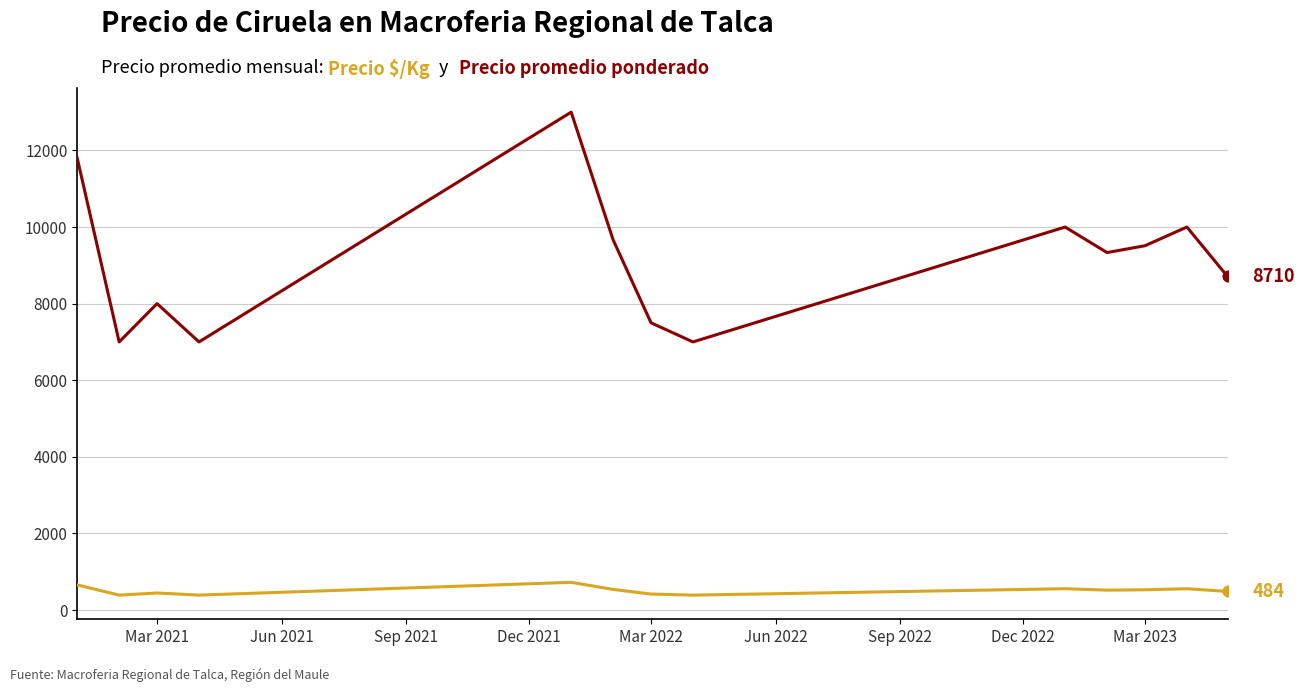

What is the minimum value shown in the chart?

388.5